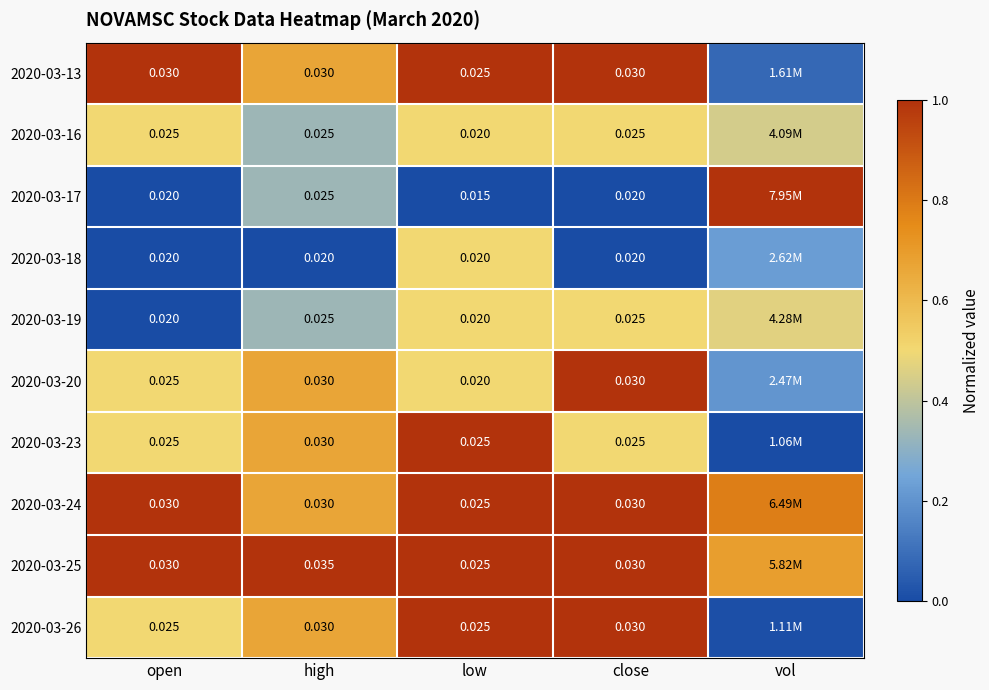

Is the value of 2020-03-25 at low greater than the value of 2020-03-20 at high?

No